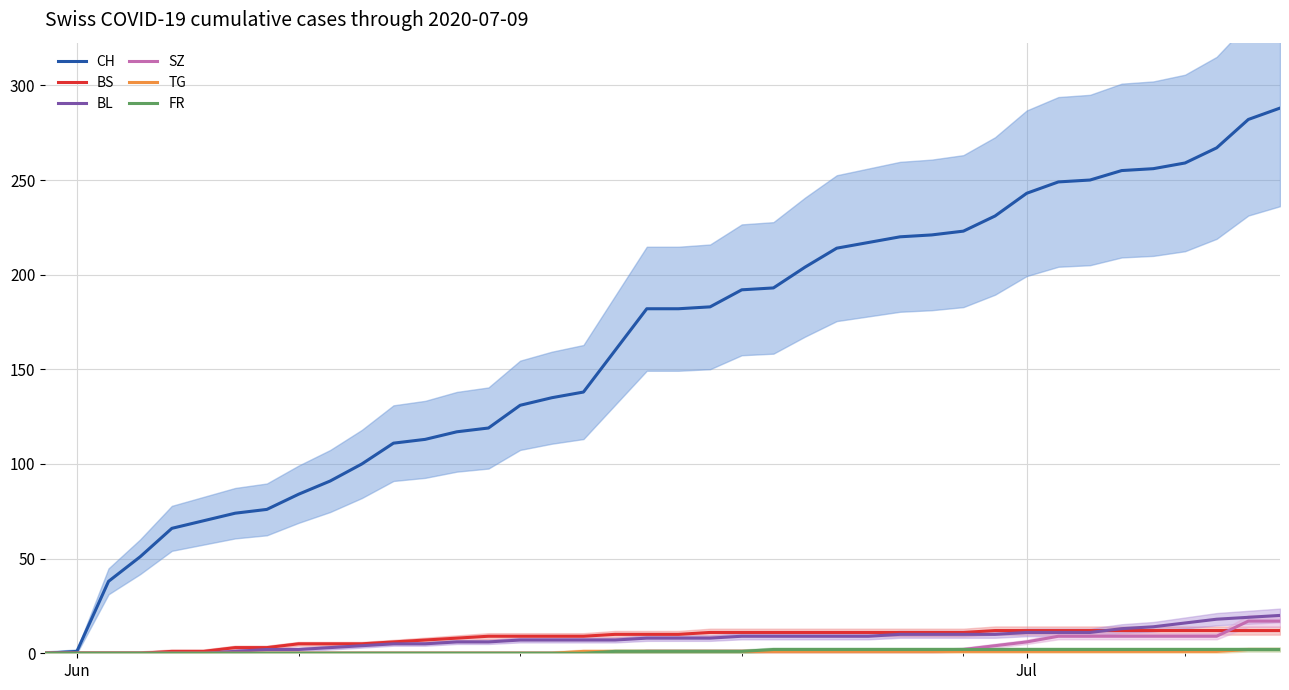

Which series has the largest range (max minus min)?

CH